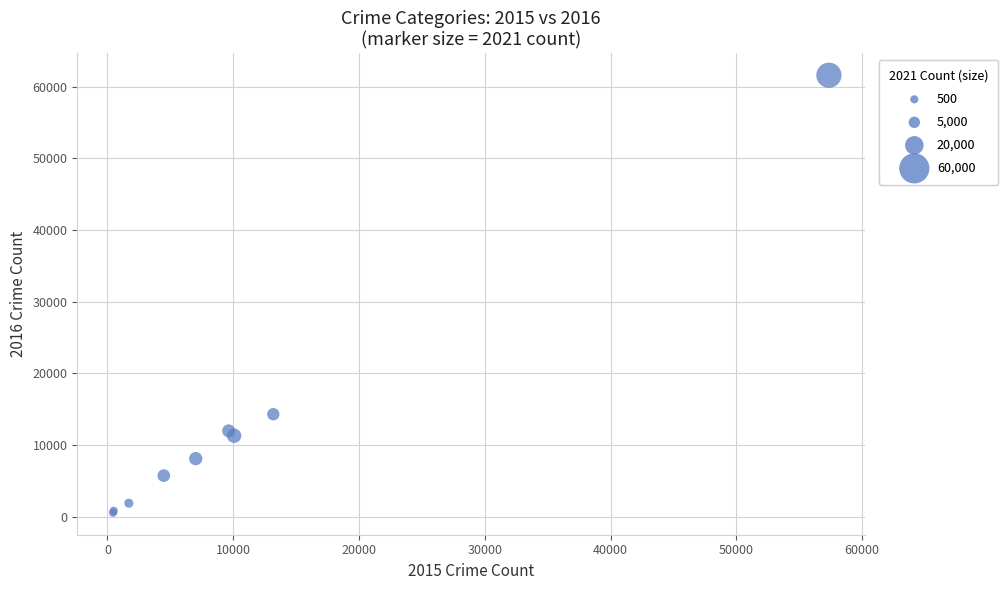

What Y value in the scatter plot is closest to 31069?

14289